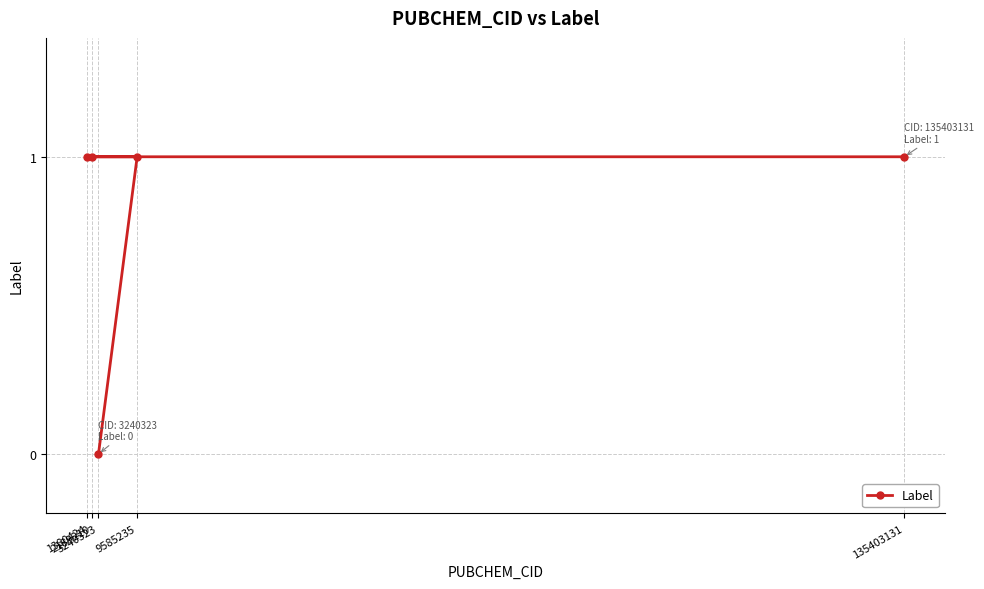

What is the value of the 4th point from the left?

1